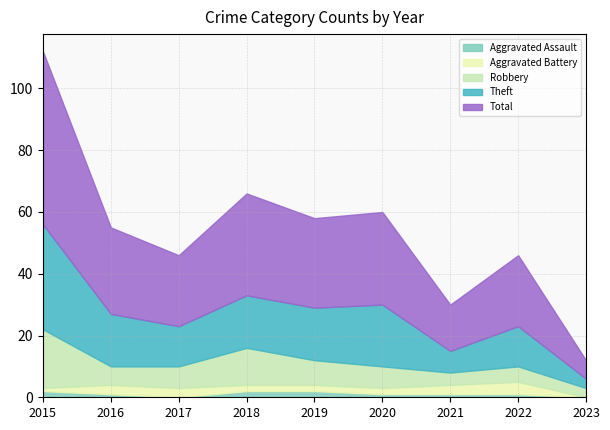

At which category does Theft reach its first local valley?

2017